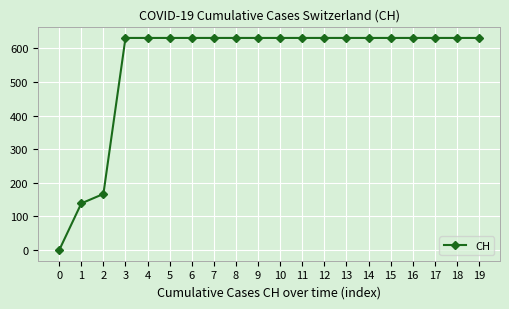

Reading left to right, what are all the values shown in this chart?

0	139	167	631	631	631	631	631	631	631	631	631	631	631	631	631	631	631	631	631